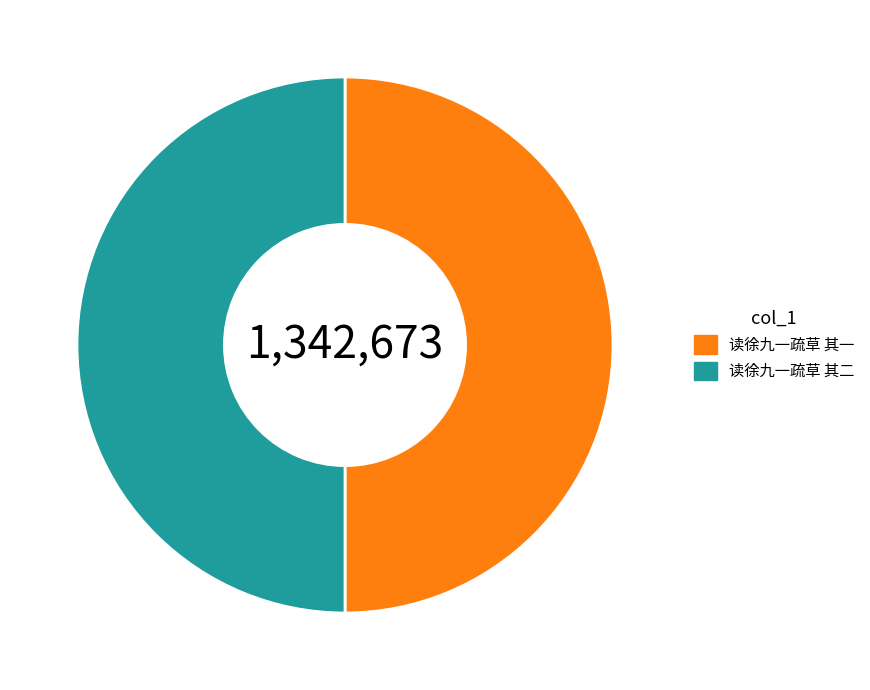

The 读徐九一疏草 其二 slice represents 59% of the pie. True or false?

False